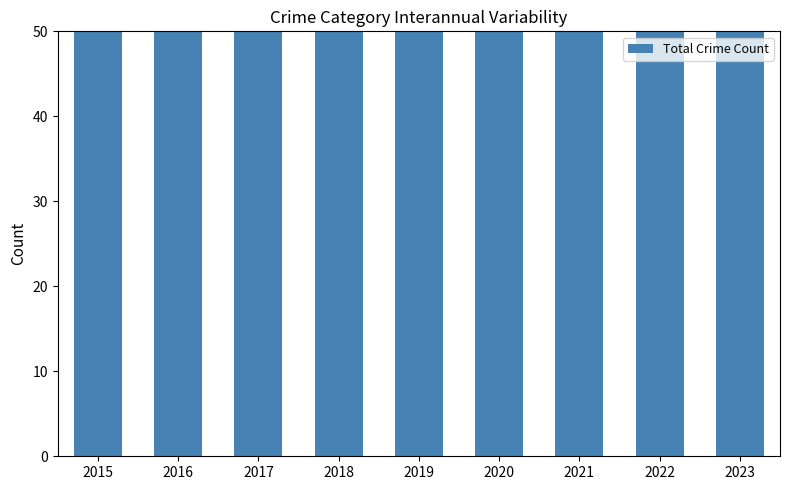

Where does the data first go above 71?

2017